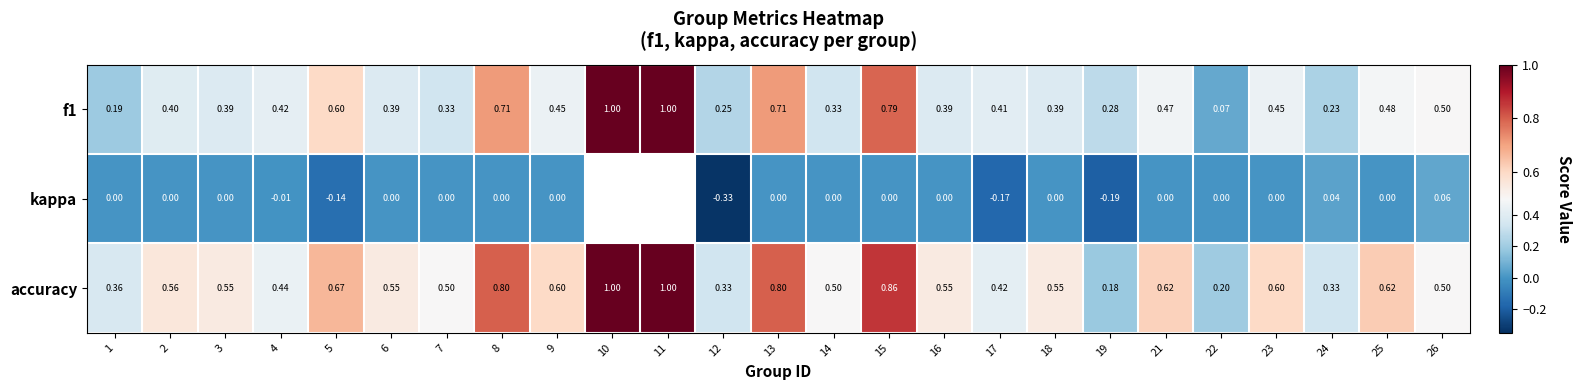

At which category is the sum across all series the highest?

15